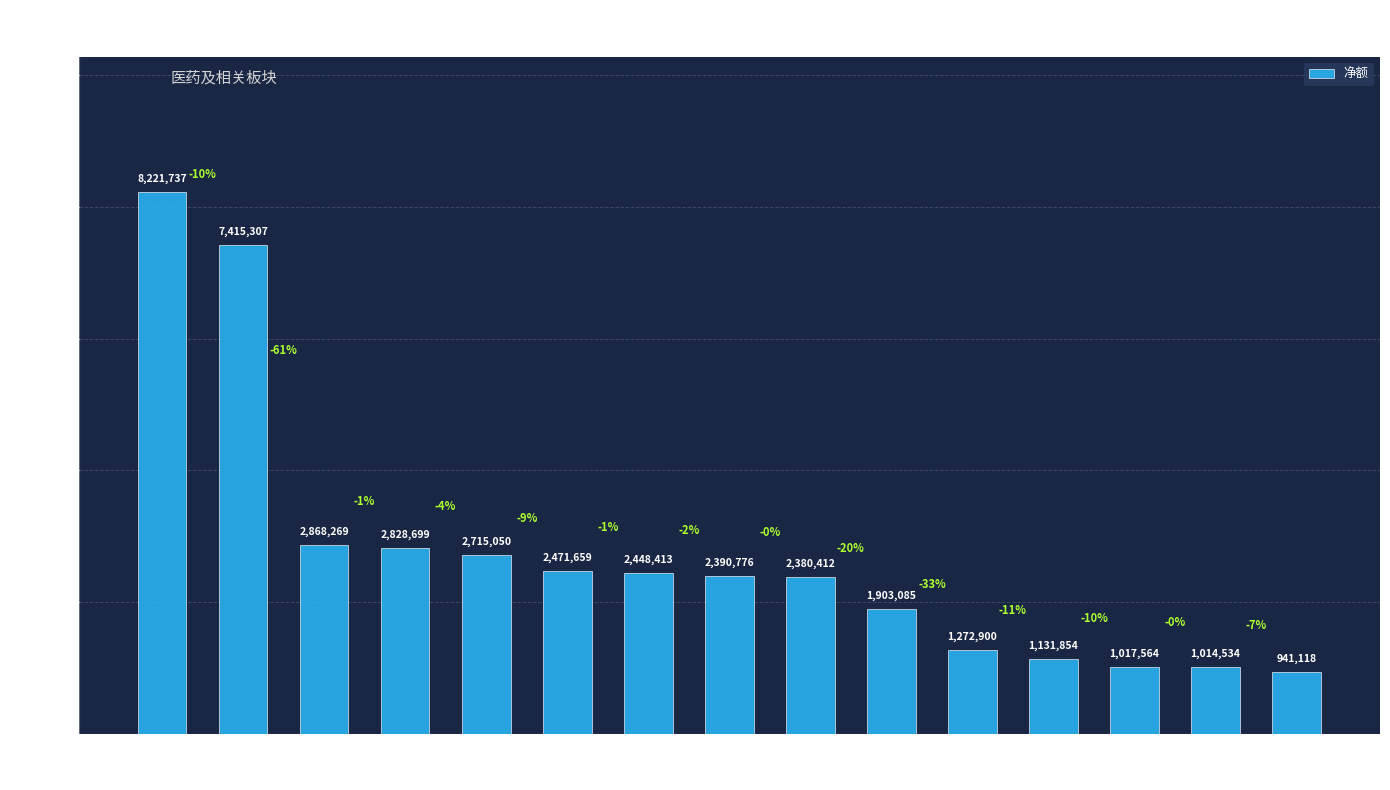

What is the ratio of the value at 新里程 to the value at 天宸股份?

2.4